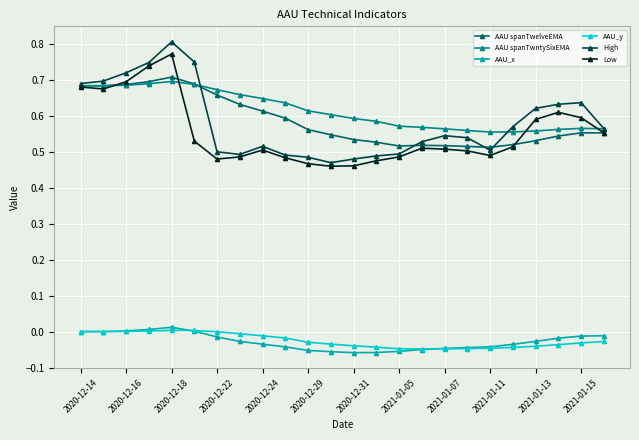

Is this an area chart (filled region under the line)?

No